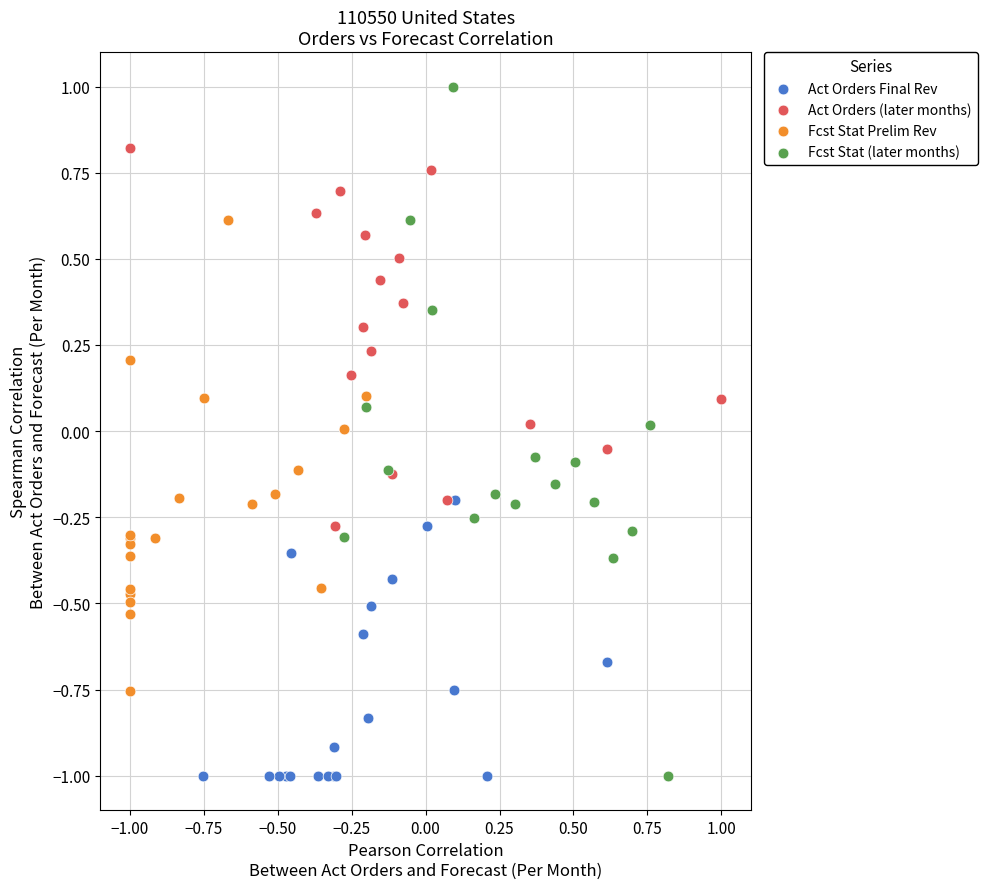

What are all the series names shown in the legend?

Act Orders Final Rev, Act Orders (later months), Fcst Stat Prelim Rev, Fcst Stat (later months)